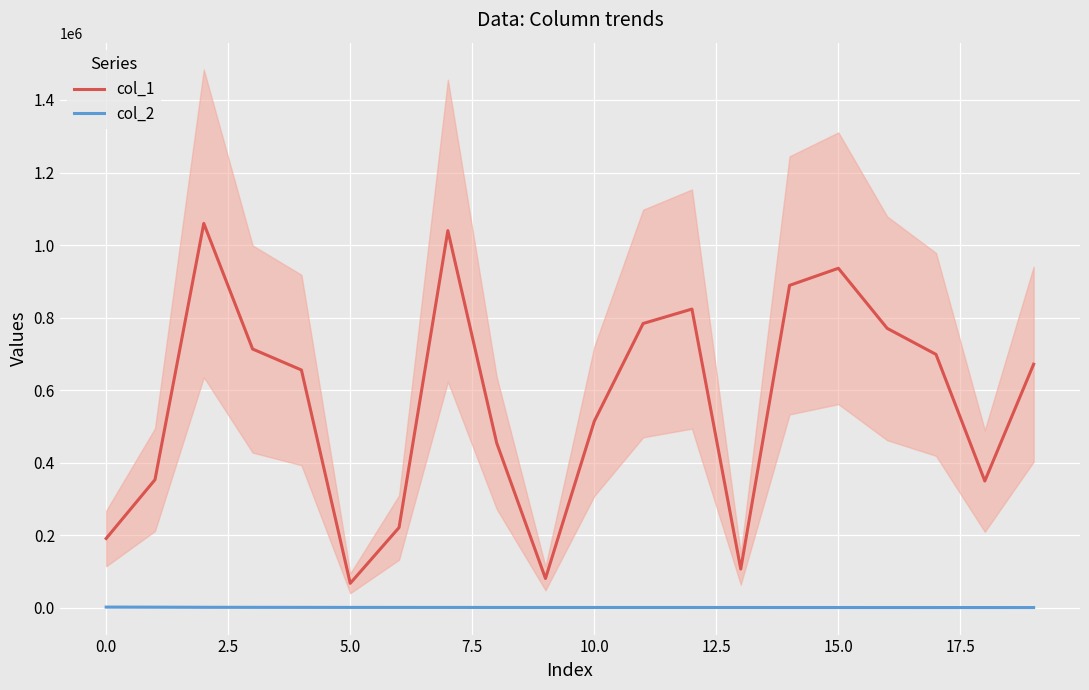

Is this an area chart (filled region under the line)?

No